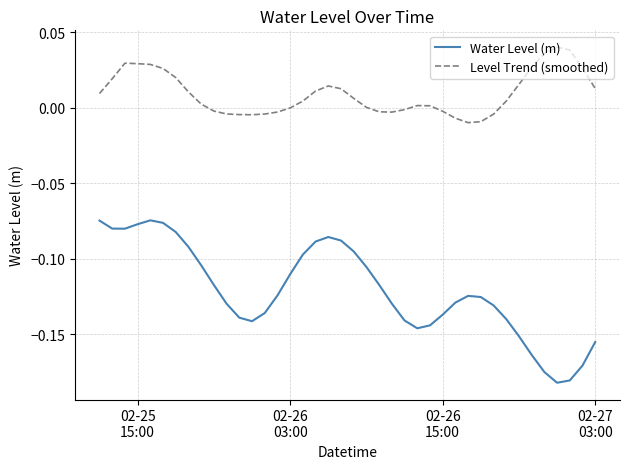

Rank the series by their maximum value, from highest to lowest.

Level Trend (smoothed), Water Level (m)